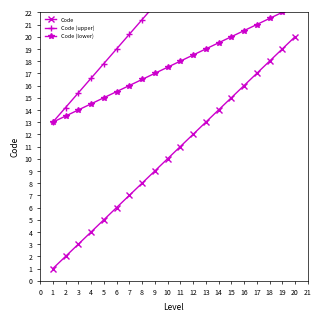

True or false: Code and Code (lower) intersect in this chart.

False